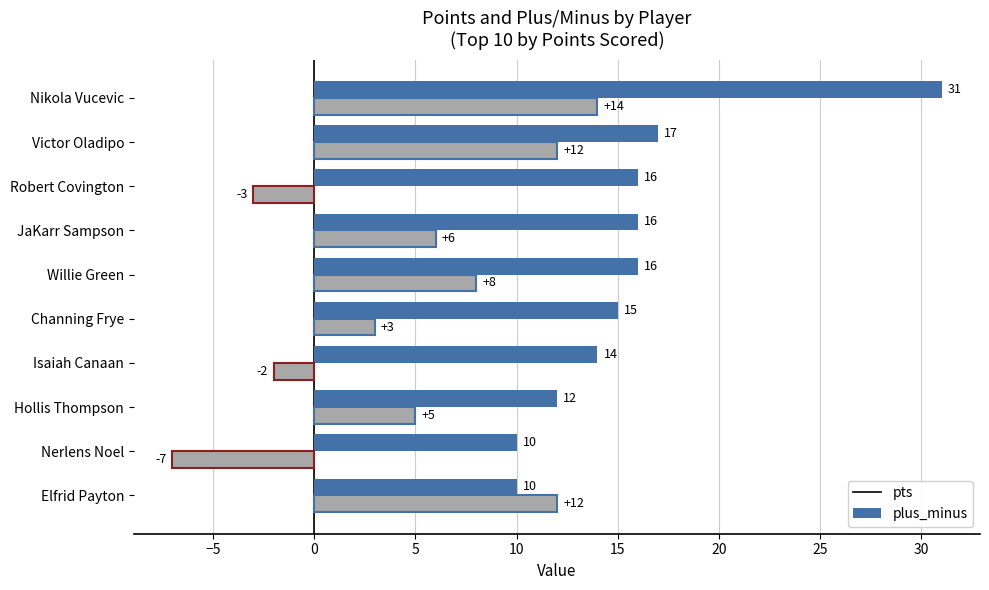

Rank the series by their maximum value, from lowest to highest.

plus_minus, pts